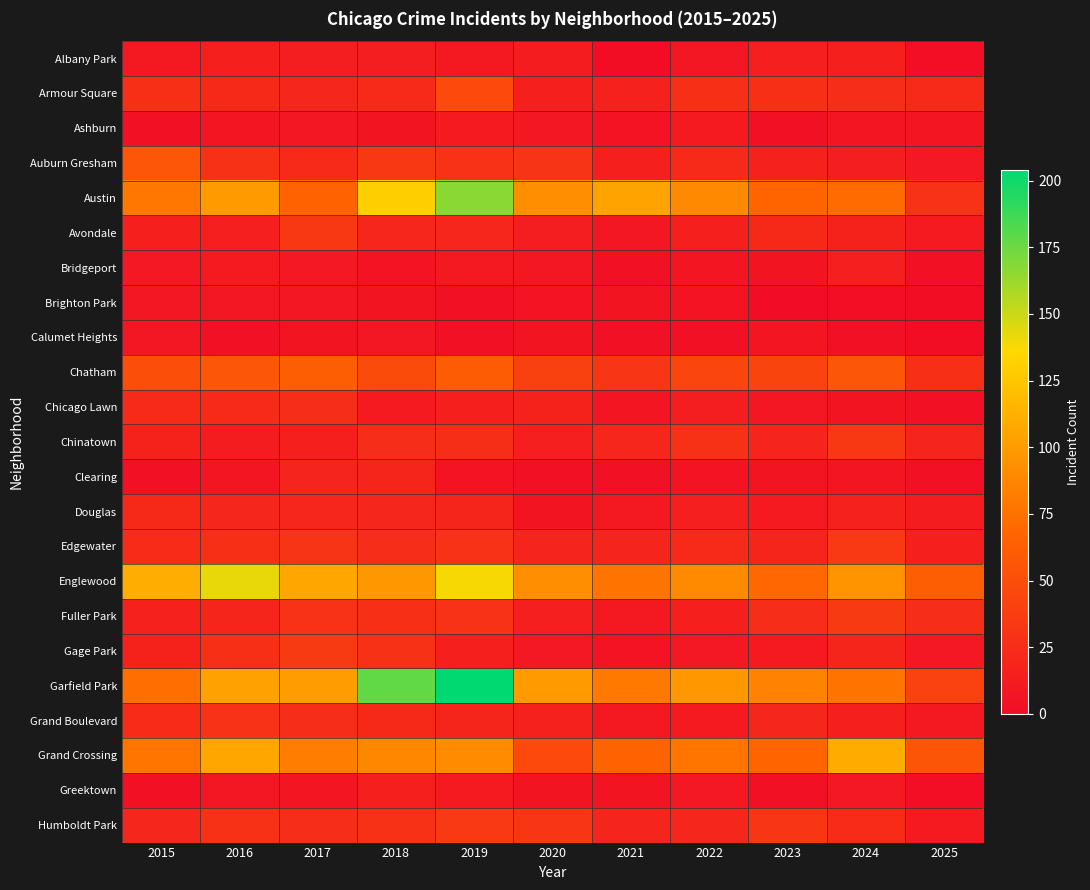

Which category has the highest value across all series?

2019